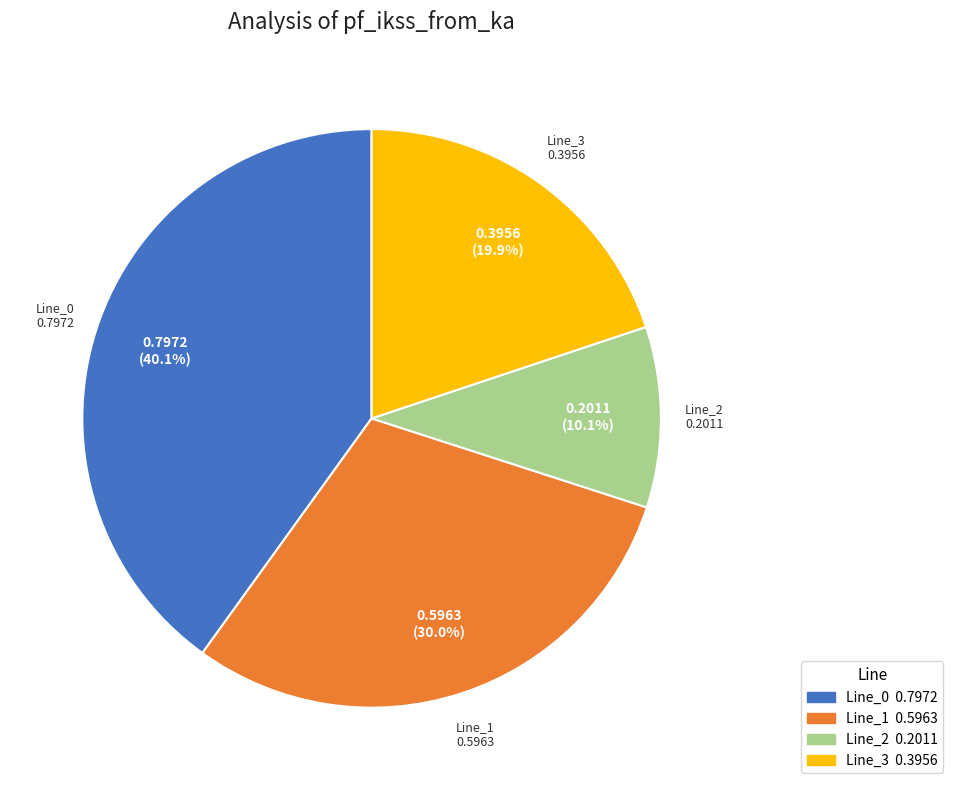

The Line_2 slice represents 24% of the pie. True or false?

False